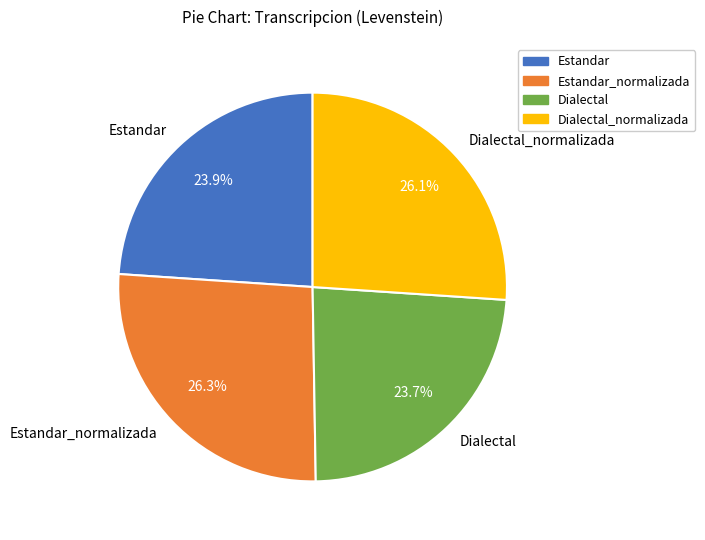

Approximately how many times larger is the value at Estandar_normalizada compared to Estandar?

1.1